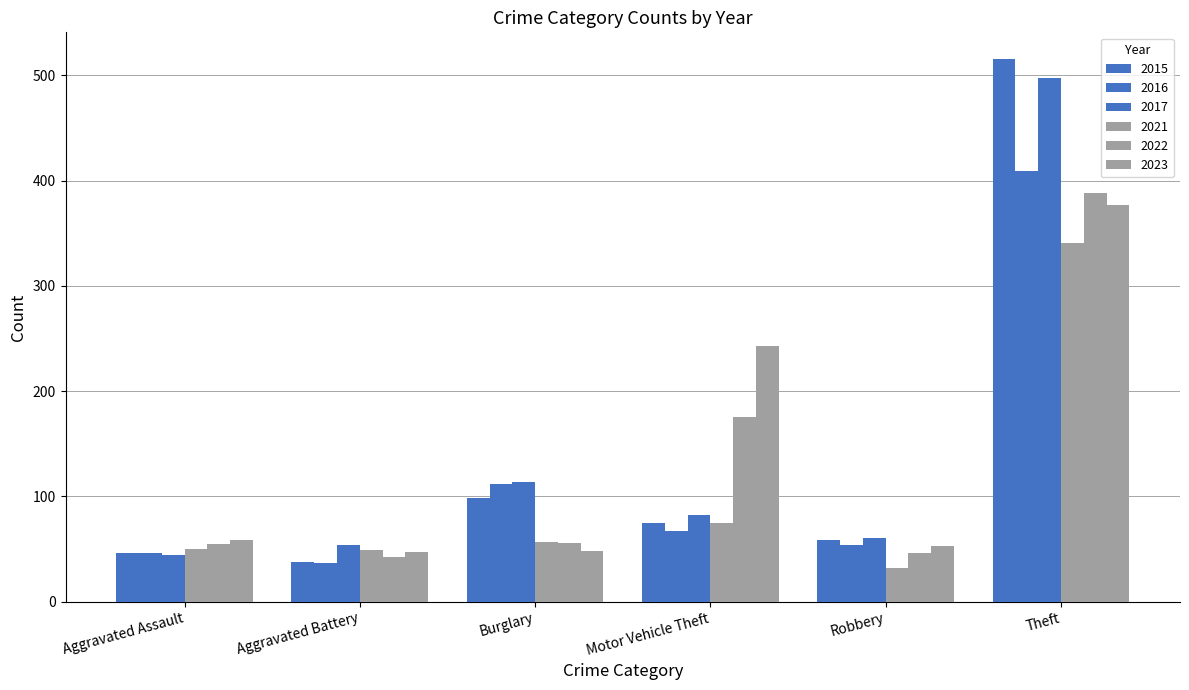

What is the total value across all series at Burglary?

485